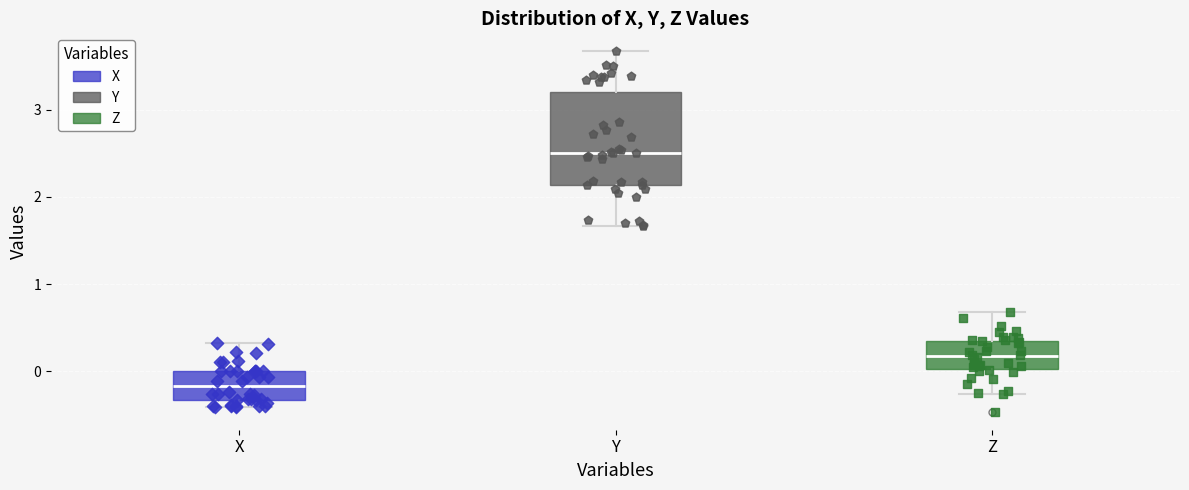

Where is the lower edge of the box for Z on the y-axis? The values are not printed on the chart, so give them approximately, as read against the axis.

0.0